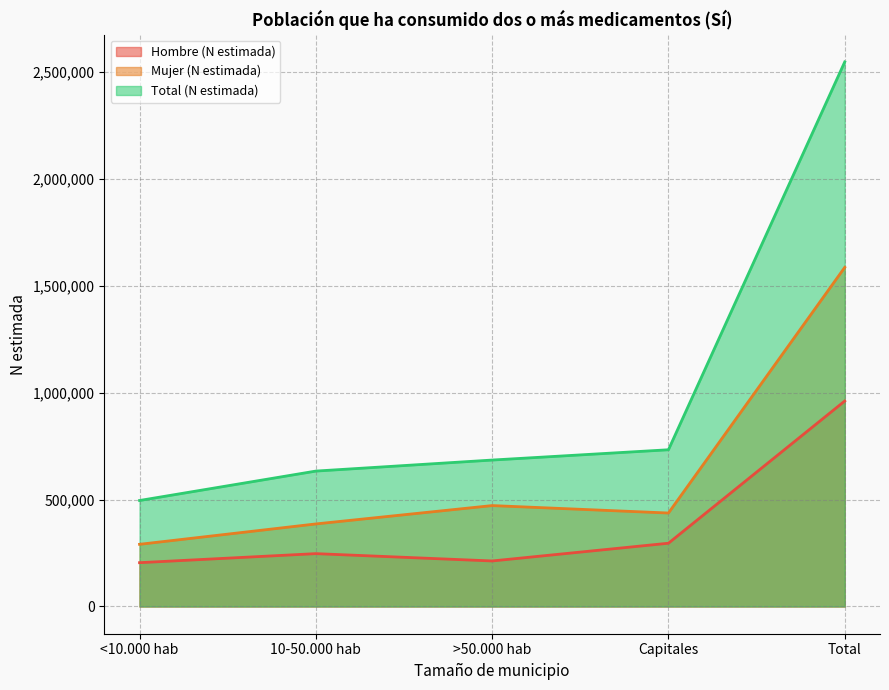

What is the difference between the maximum and second lowest values in the Total (N estimada) series?

1914428